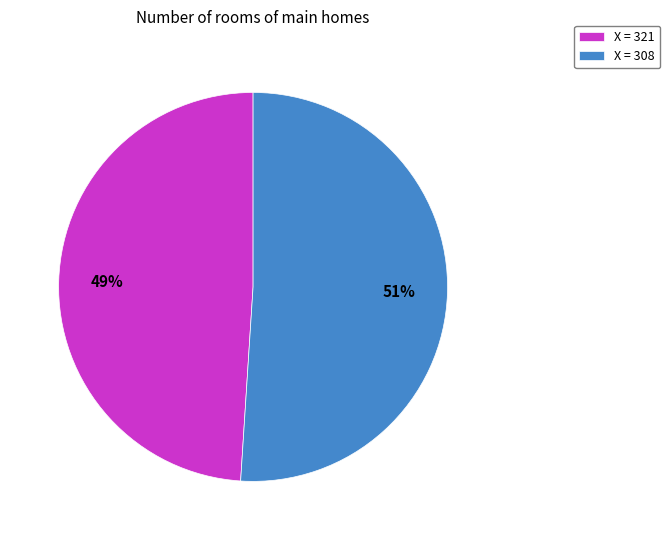

What is the largest slice in the pie chart?

X = 308